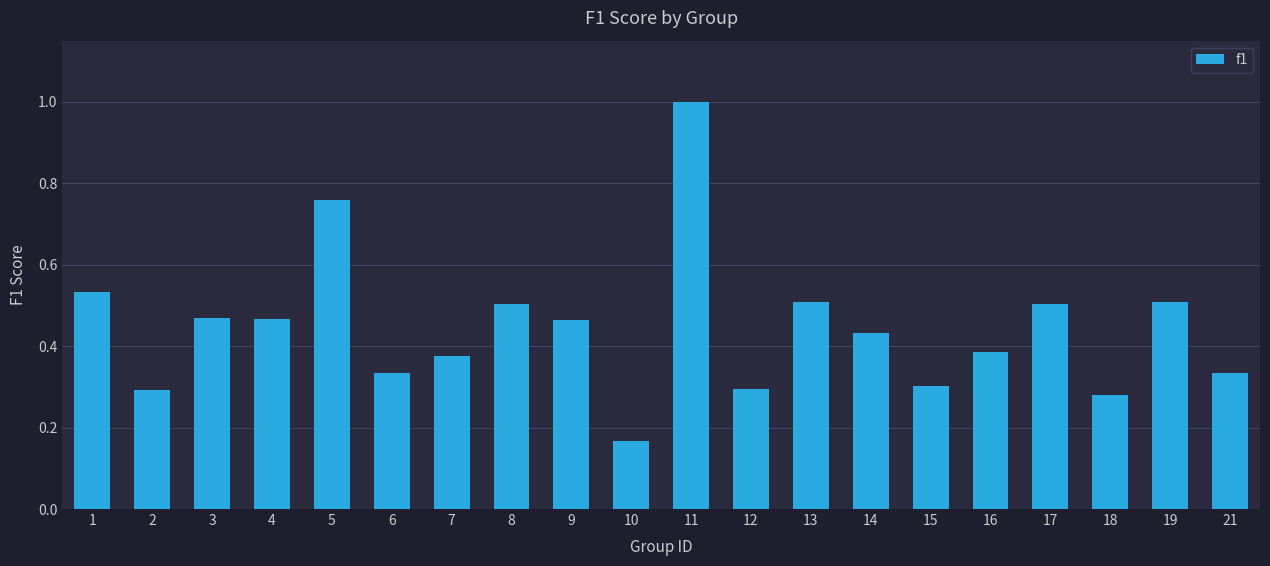

How many data points does each series have?

20